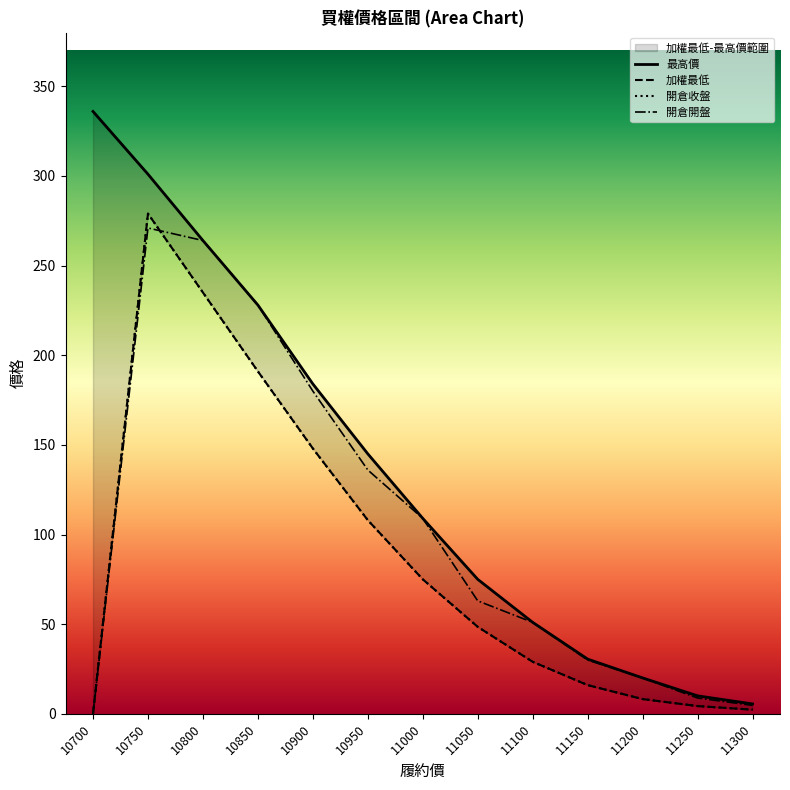

What is the difference between the 開倉開盤 values at 11200 and 10850?

208.0